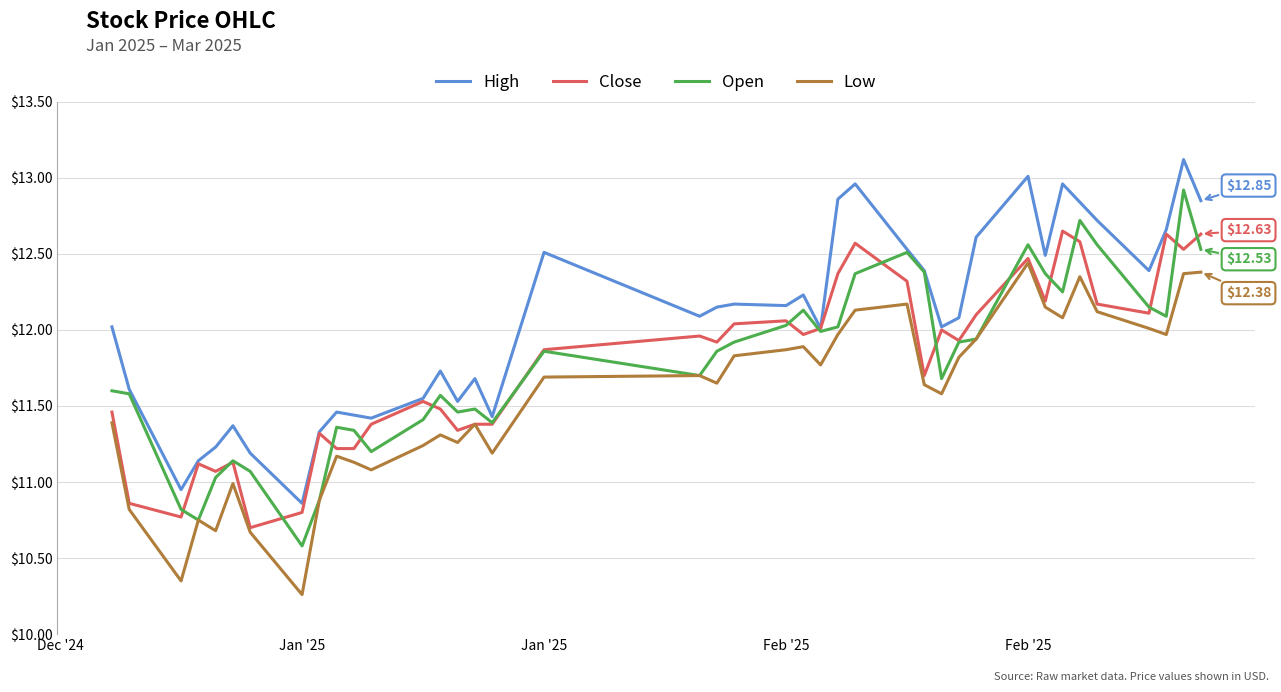

Rank the series by their maximum value, from lowest to highest.

Low, Close, Open, High